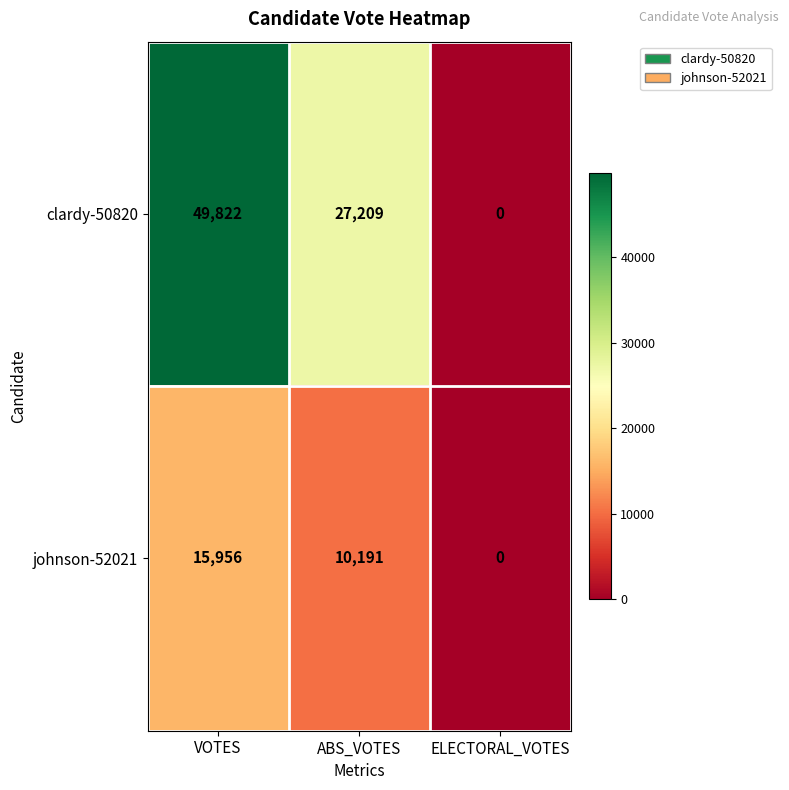

The value of clardy-50820 at ELECTORAL_VOTES is -17991. True or false?

False